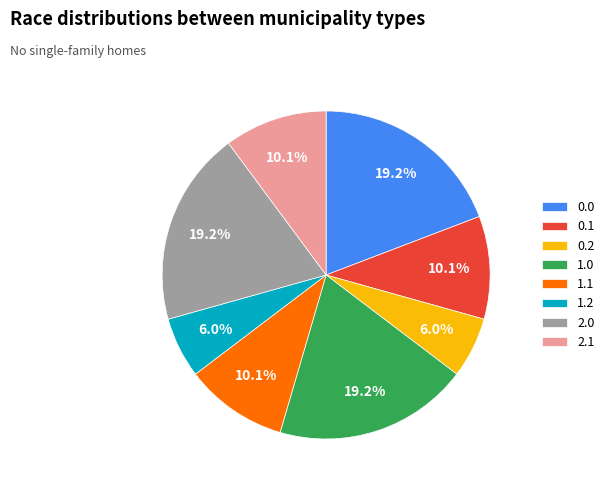

Combined, do 2.1 and 0.2 account for over 50%?

No